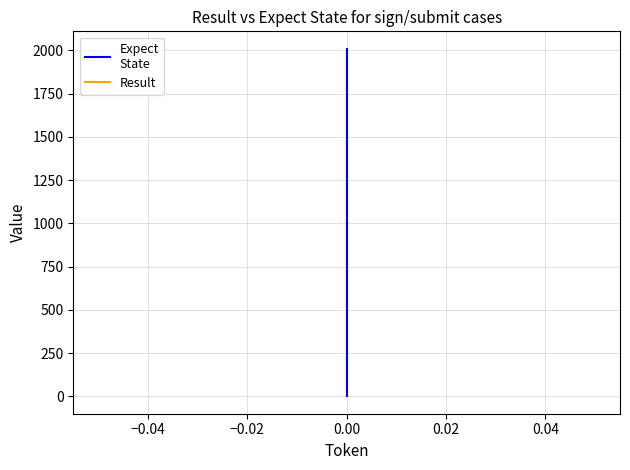

The Expect
State series shows 1368 at 0.00. True or false?

False